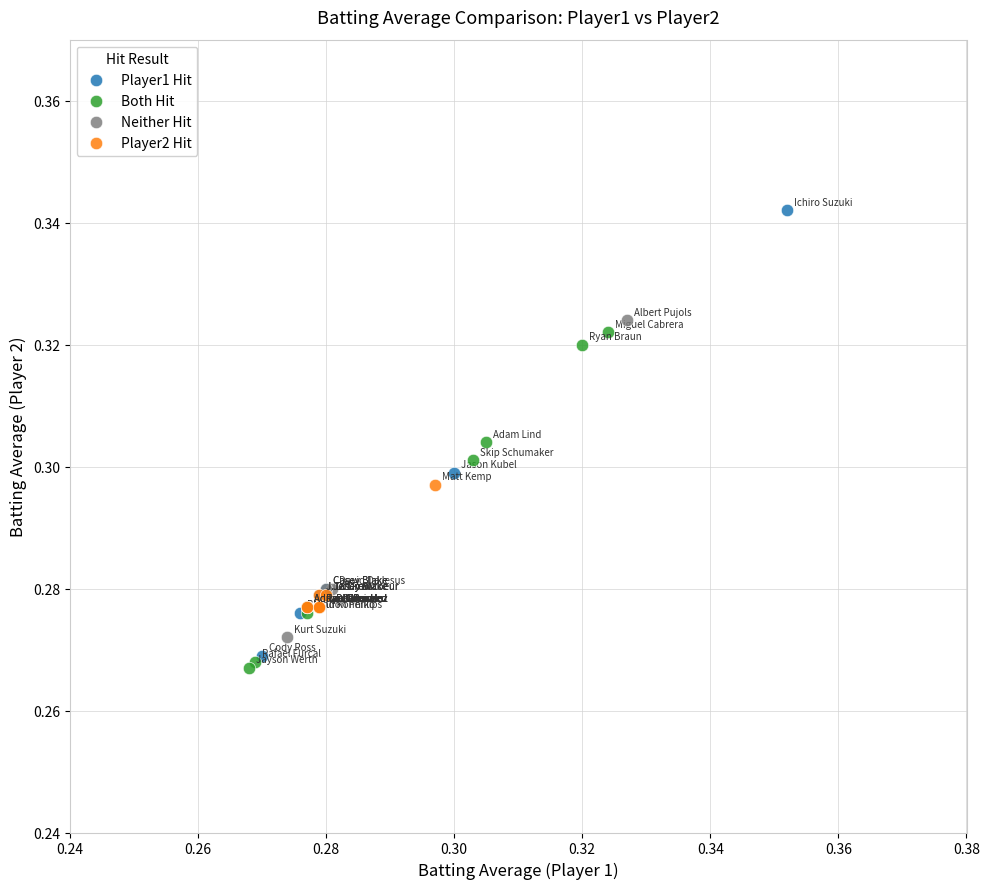

Which series reaches the minimum Y coordinate?

Both Hit